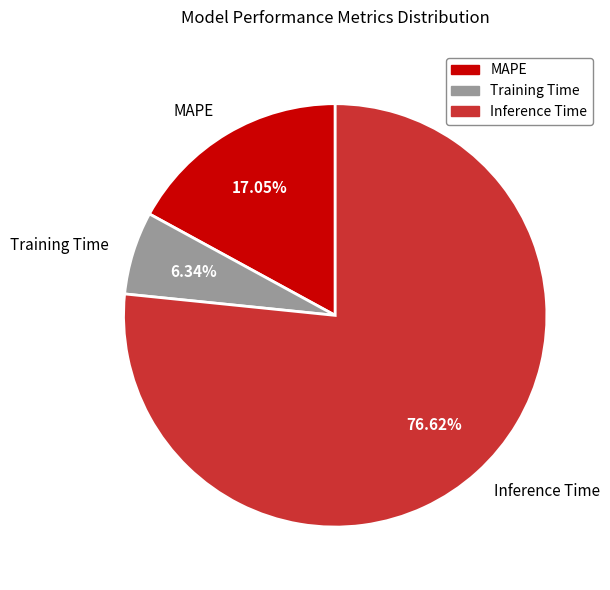

Count the number of slices in the pie.

3